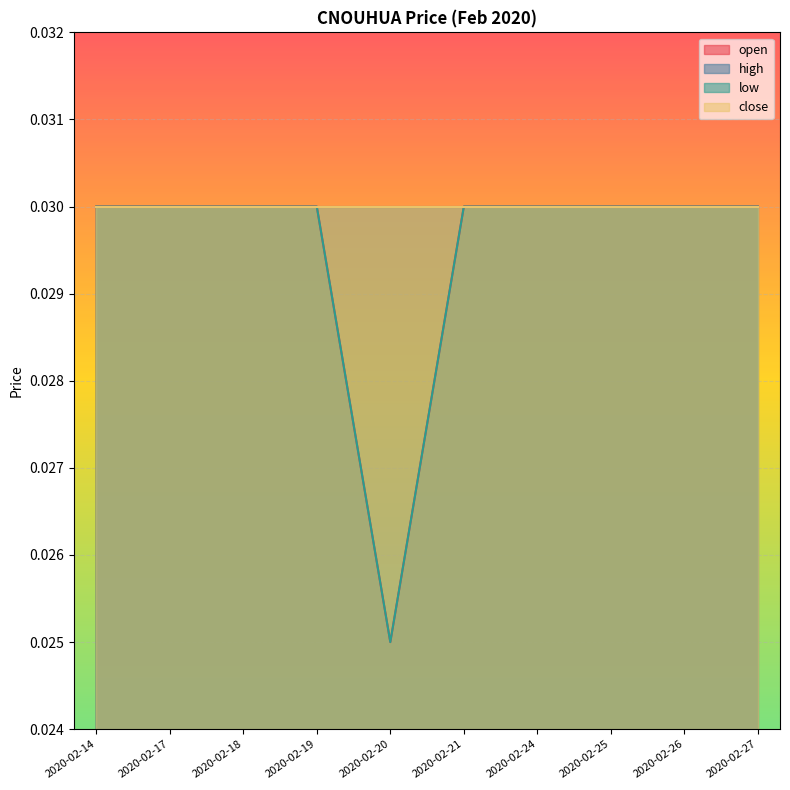

The value of open at 2020-02-18 is 0.0. True or false?

False